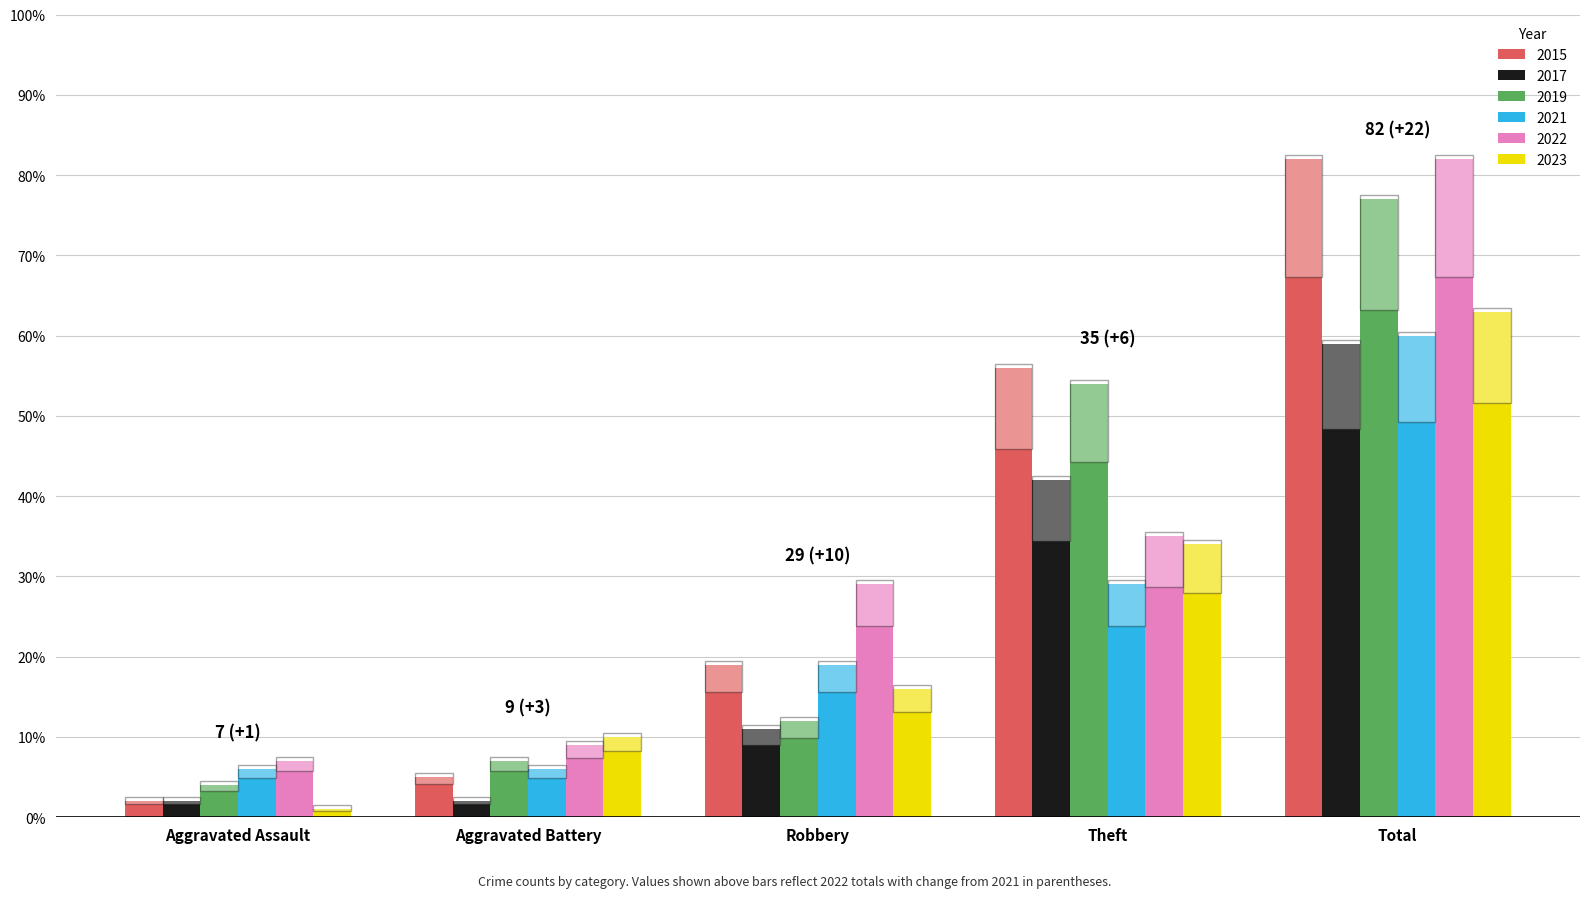

What is the total value across all series at Robbery?

106